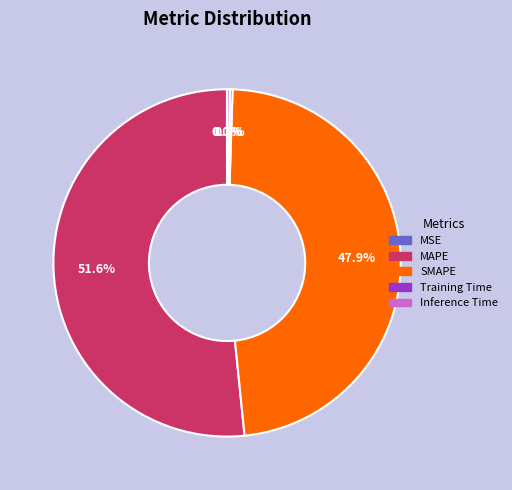

To the nearest percent, what is the average slice percentage?

20%